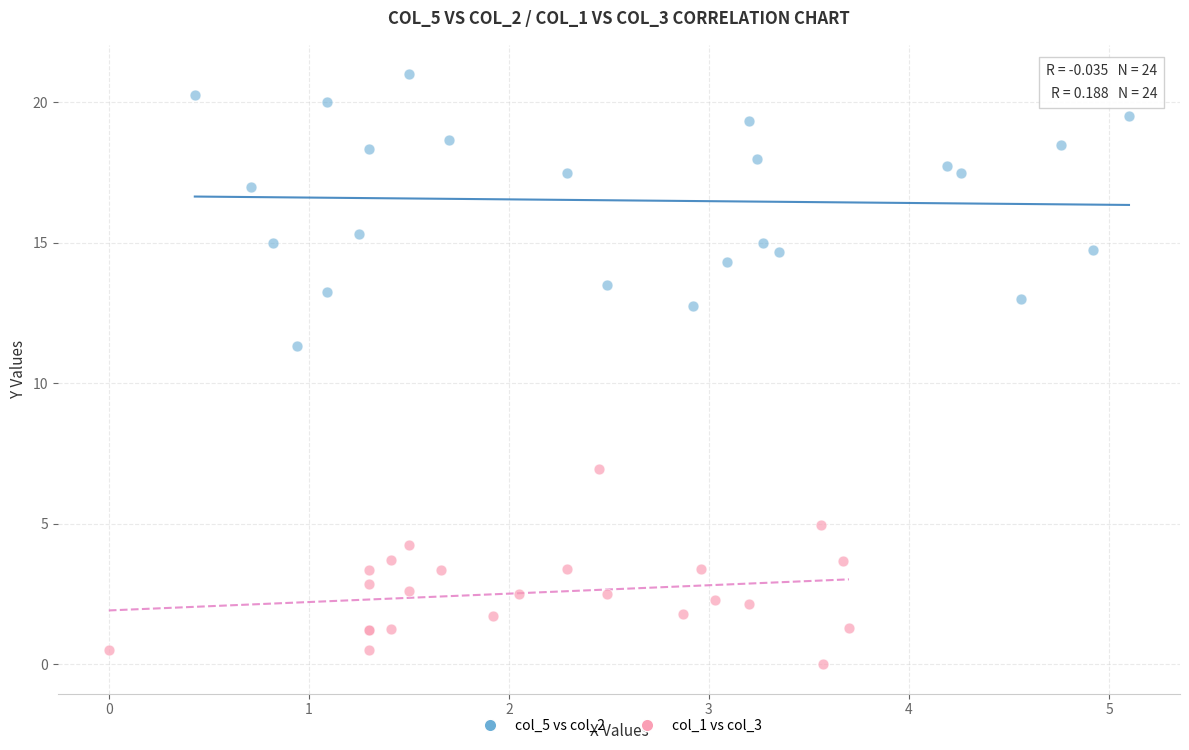

What are all the series names shown in the legend?

col_5 vs col_2, col_1 vs col_3